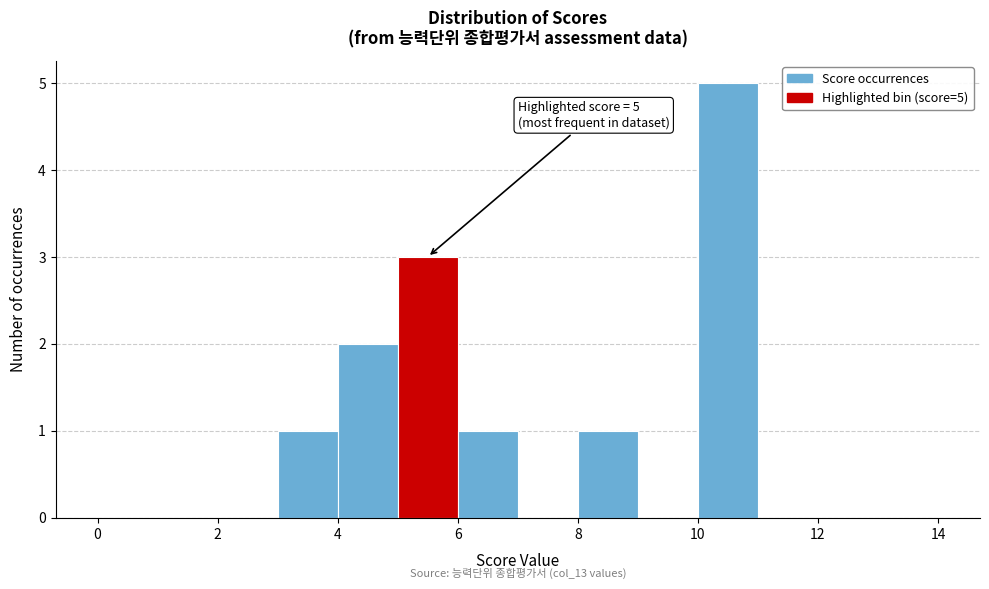

Which range on the x-axis has the tallest bar?

10 to 11